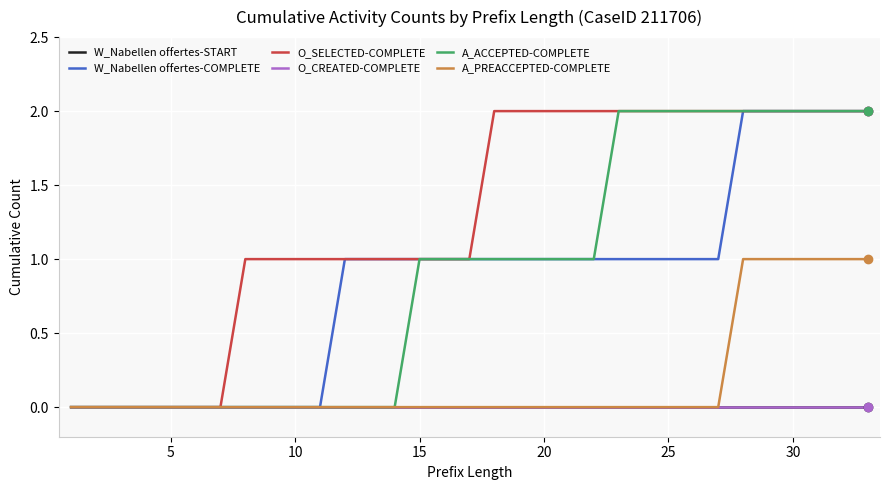

True or false: A_ACCEPTED-COMPLETE has more than 0 points higher than both neighbors.

False